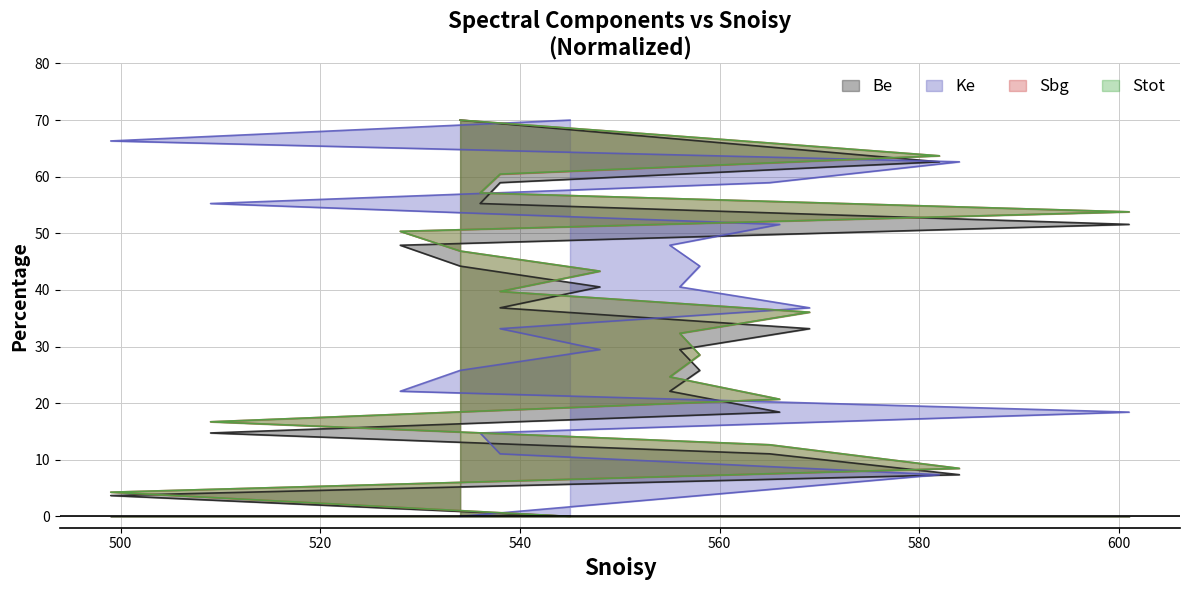

True or false: Sbg has more than 1 interior local peaks.

False